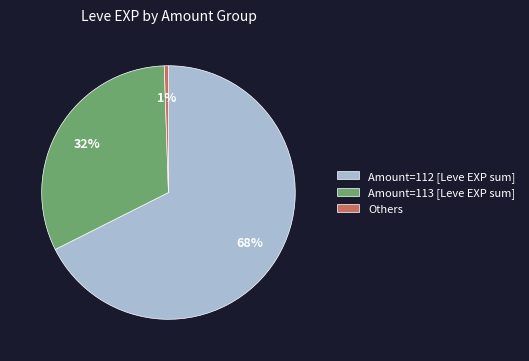

What is the largest slice in the pie chart?

Amount=112 [Leve EXP sum]